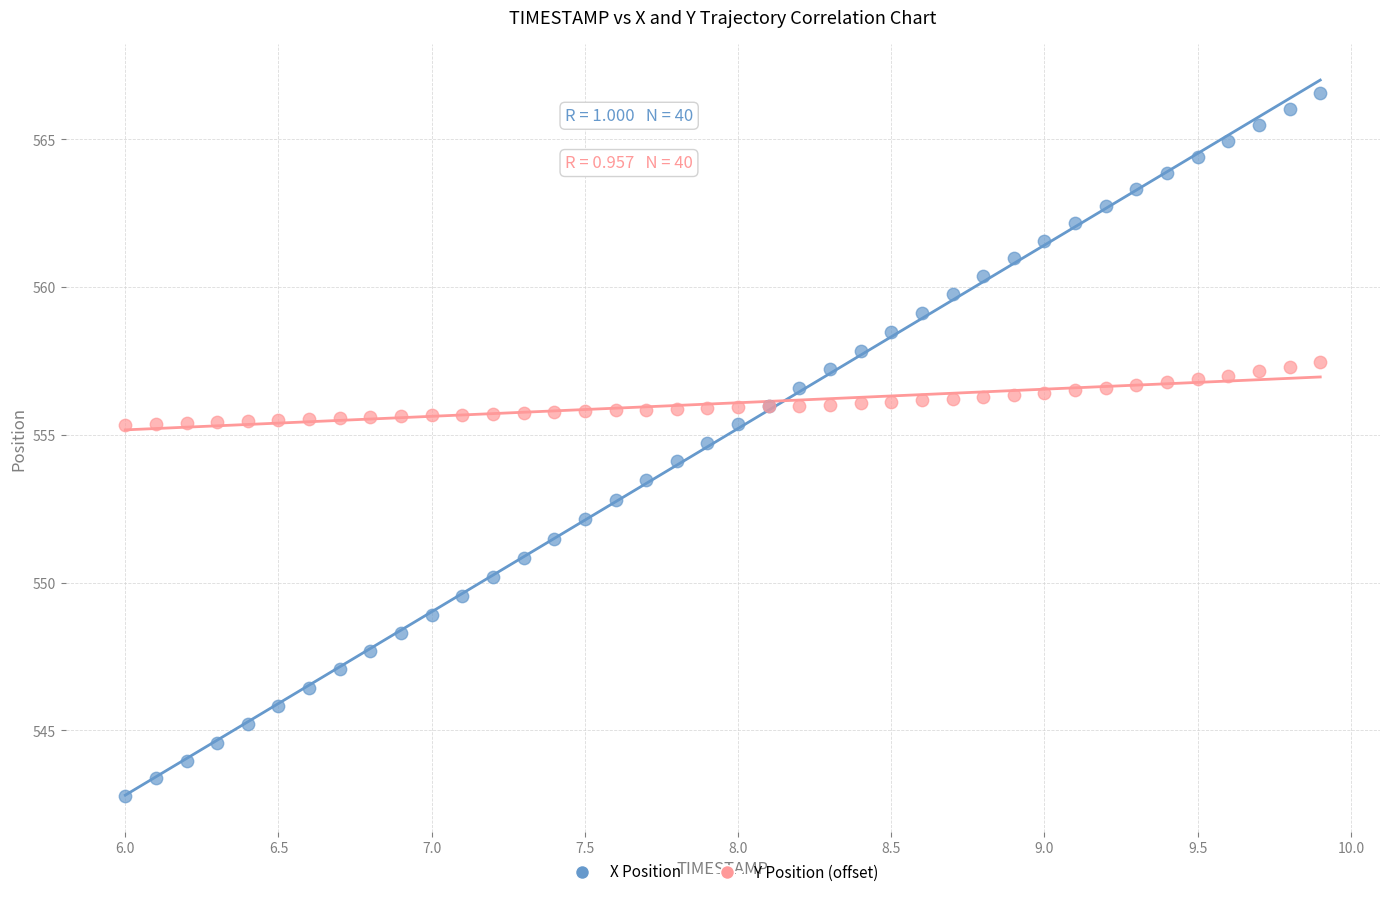

Which series contains the highest Y value?

X Position